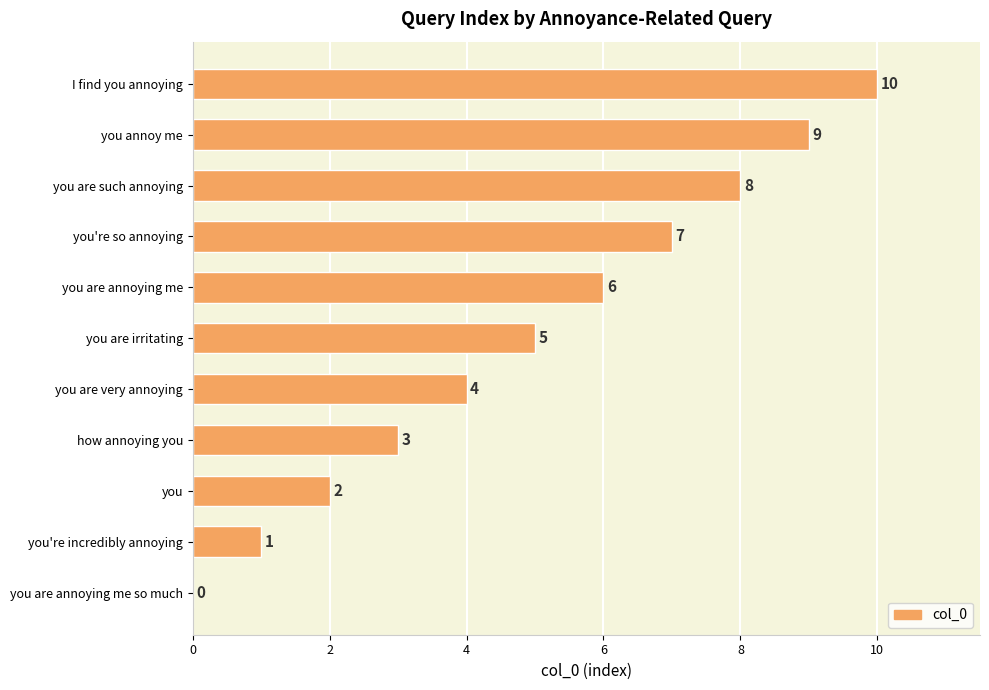

The value at you're so annoying is 12. True or false?

False